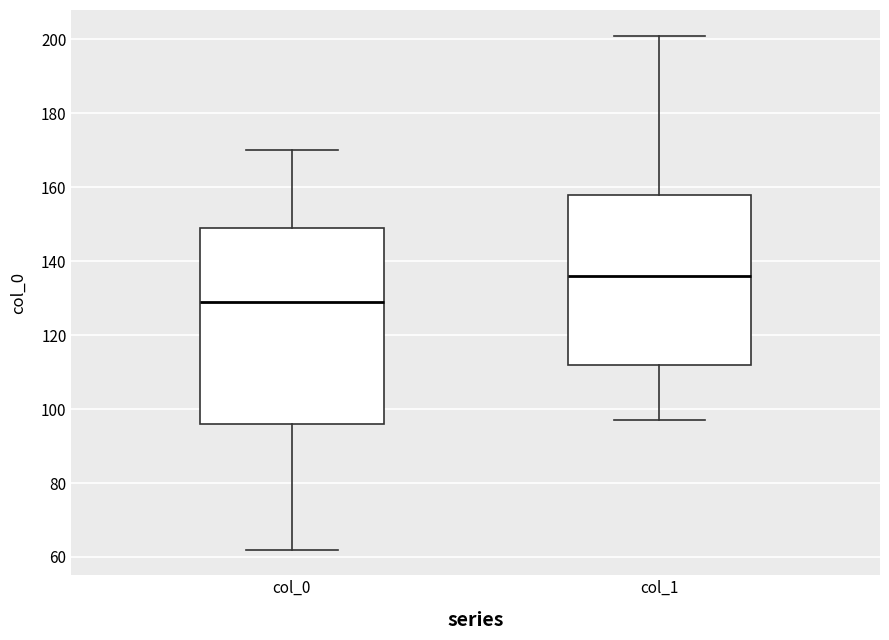

Comparing the boxes themselves (not the whiskers), which one is the tallest?

col_0